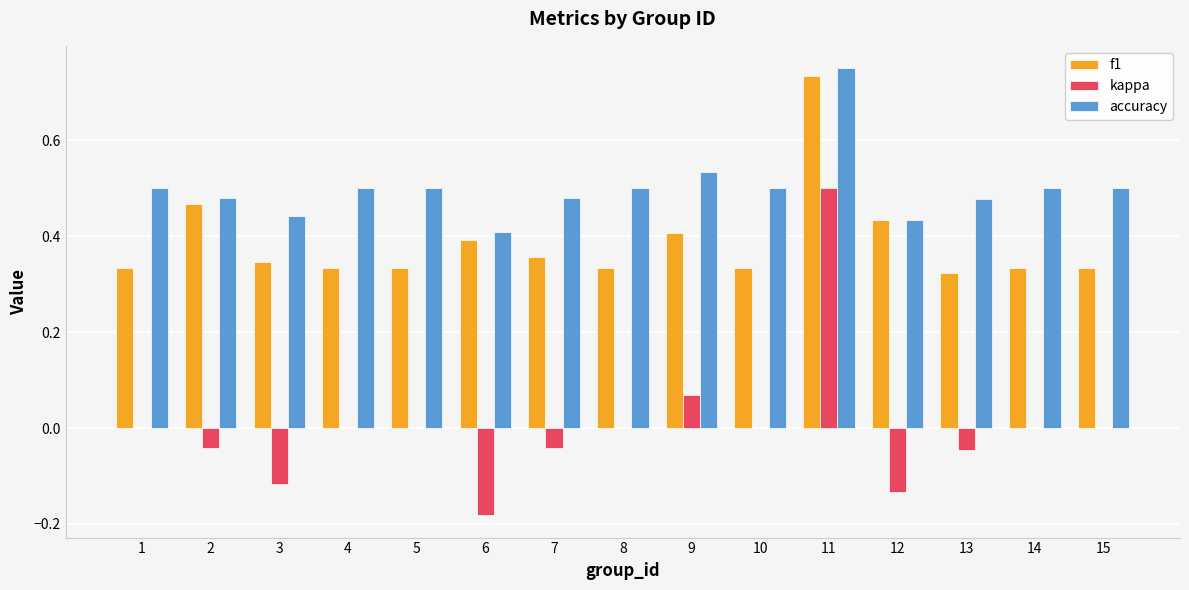

Which series changed the most between 9 and 10?

f1